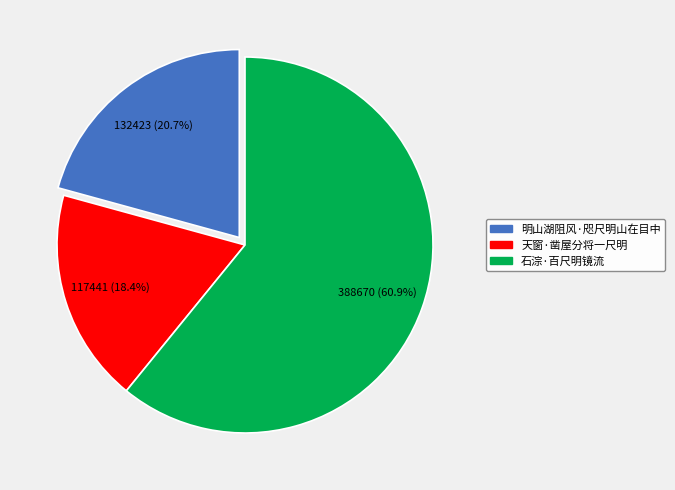

Do 明山湖阻风·咫尺明山在目中 and 石淙·百尺明镜流 together represent more than half of the pie?

Yes